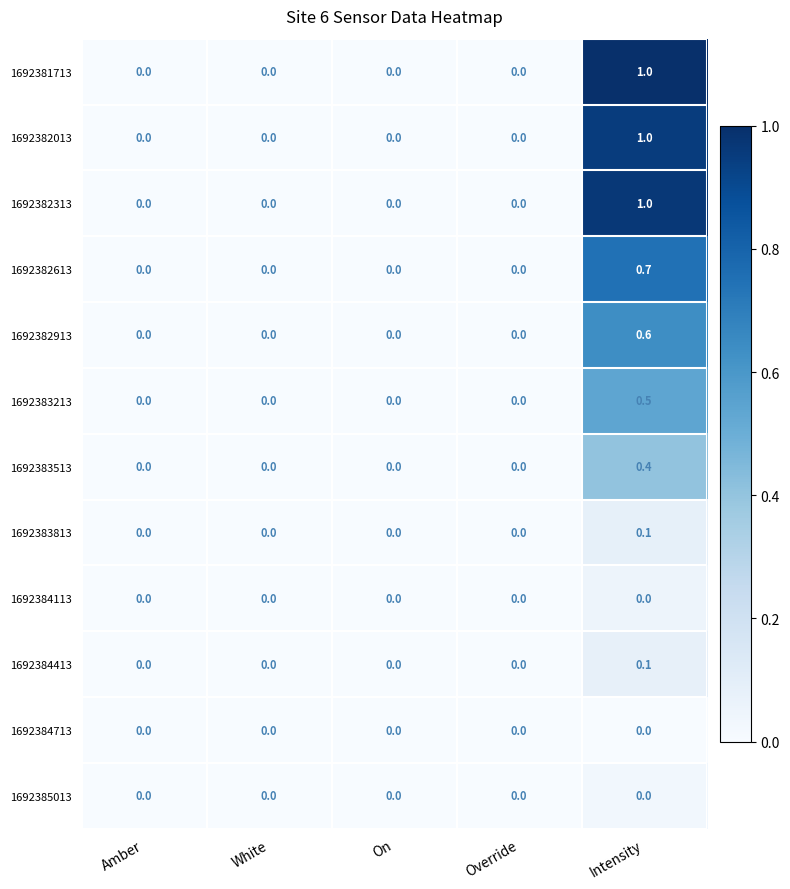

How many distinct data groups are displayed?

12